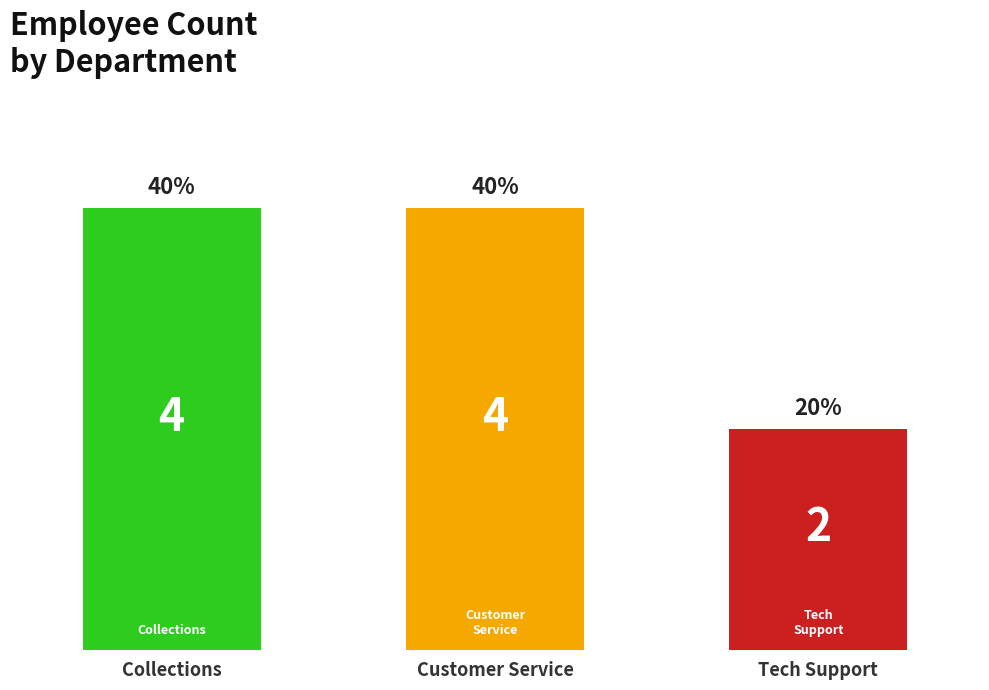

True or false: the data shows 2 at Customer Service.

False